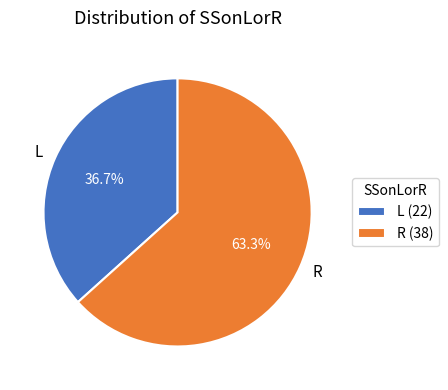

Which has a higher value, L or R?

R